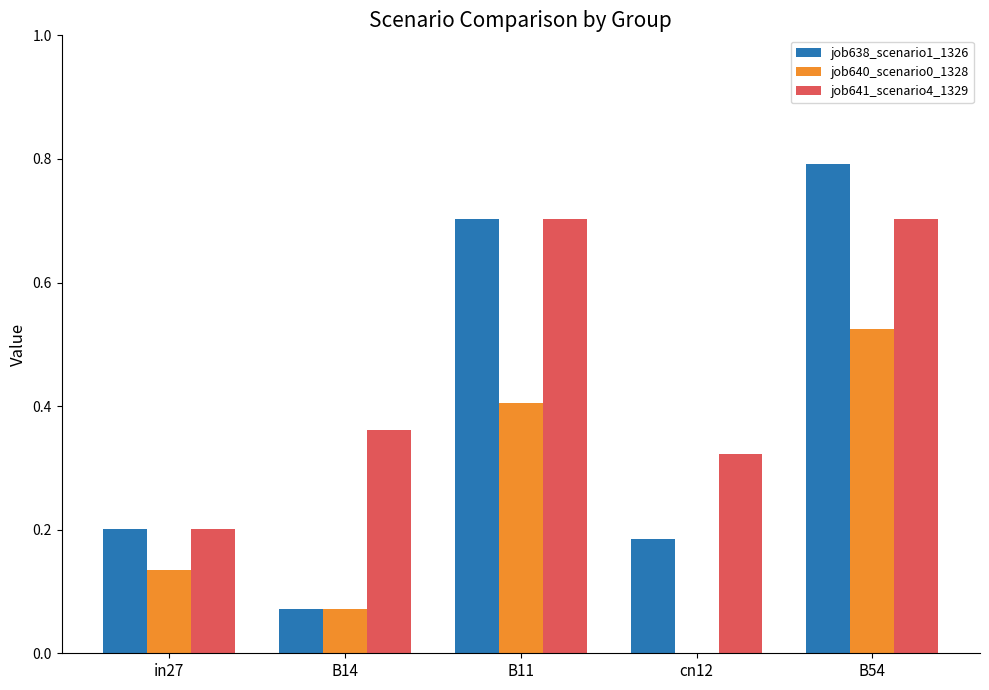

Which series has the largest total across all categories?

job641_scenario4_1329